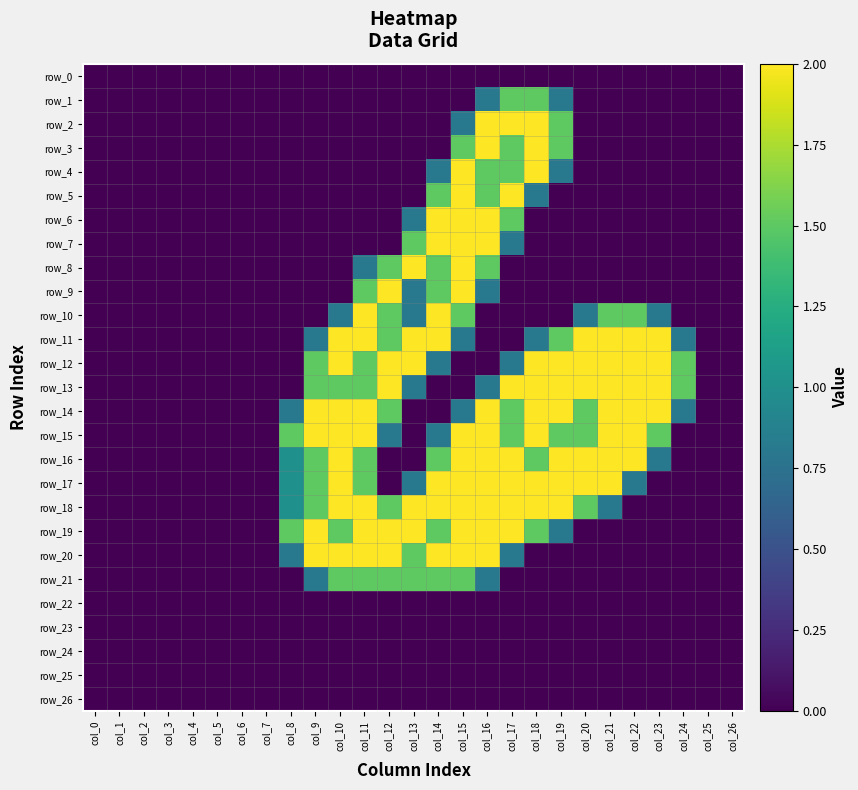

The row_17 series shows 1.1 at col_7. True or false?

False